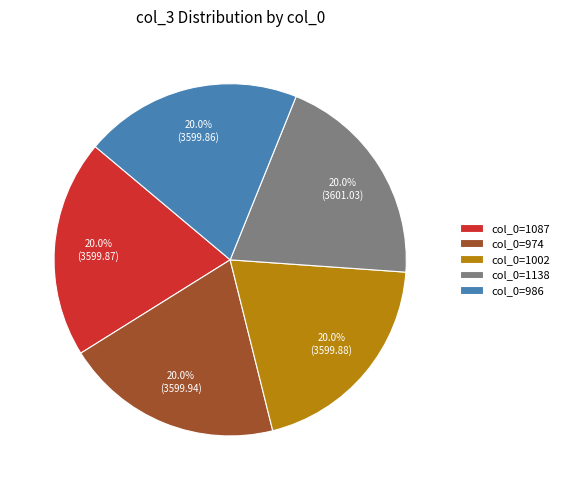

Count the number of slices in the pie.

5